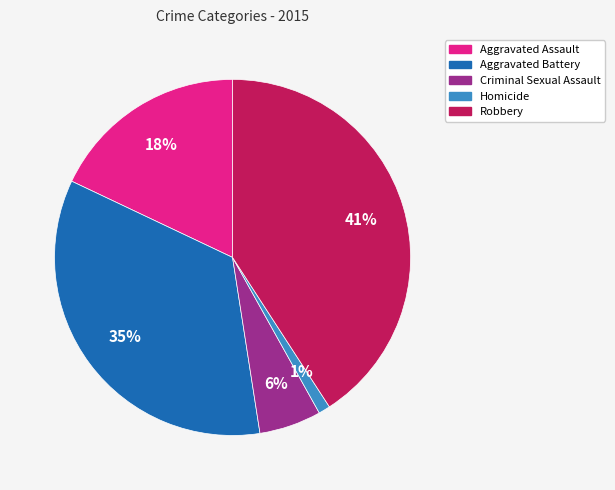

Does Homicide account for over 50% of the chart?

No